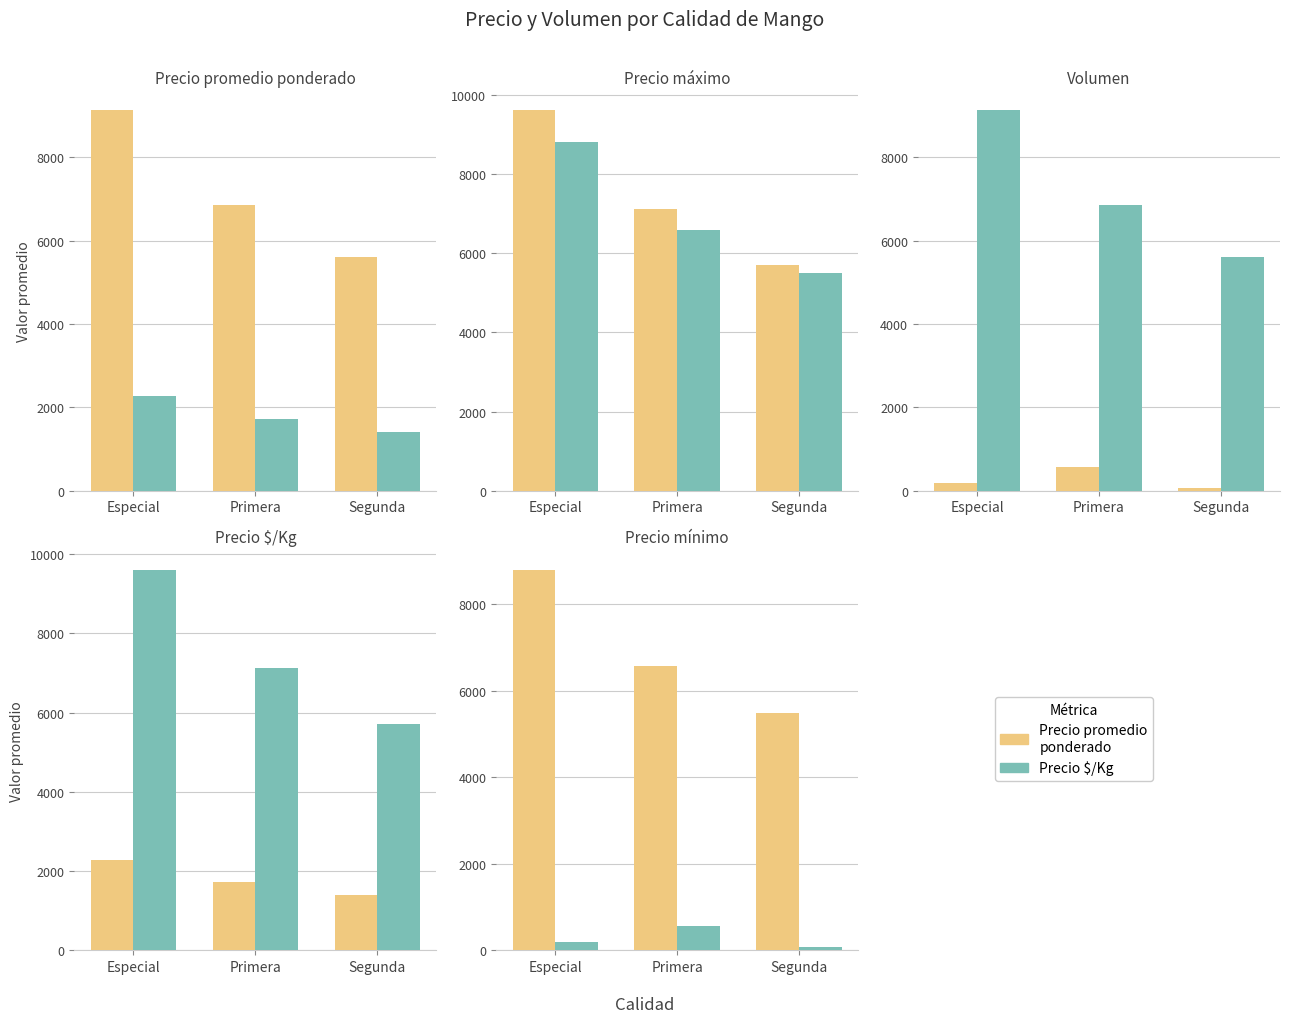

Which series has the largest range (max minus min)?

Precio máximo